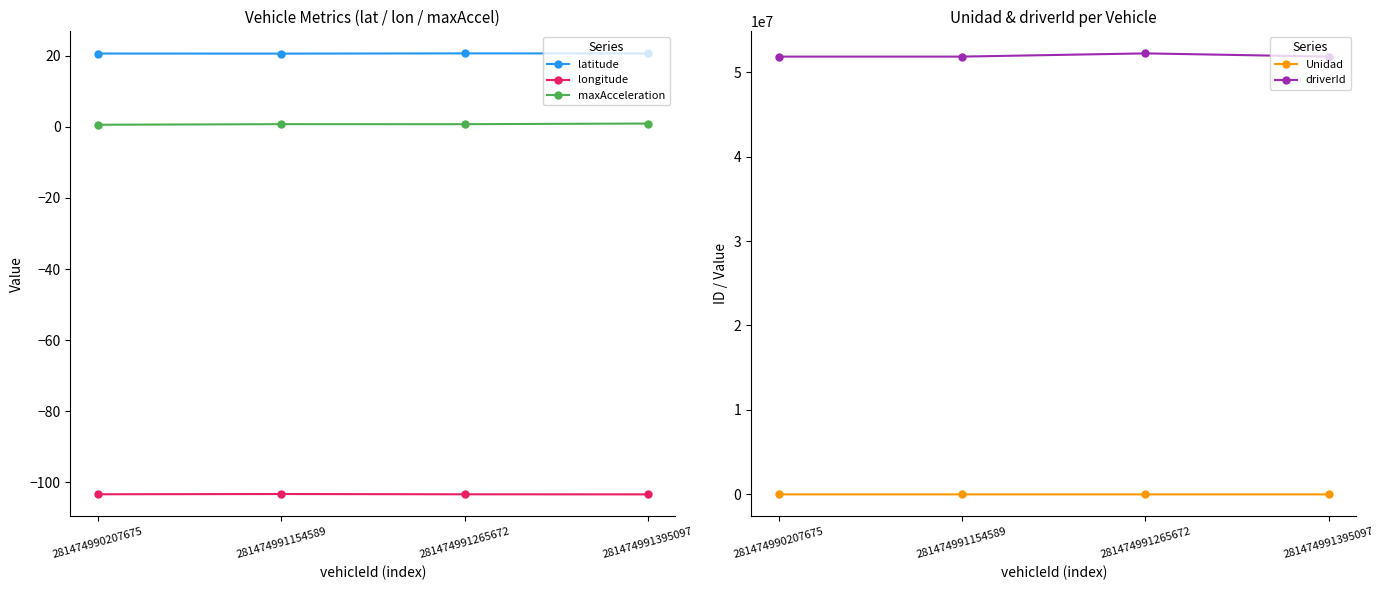

True or false: maxAcceleration and driverId intersect in this chart.

False